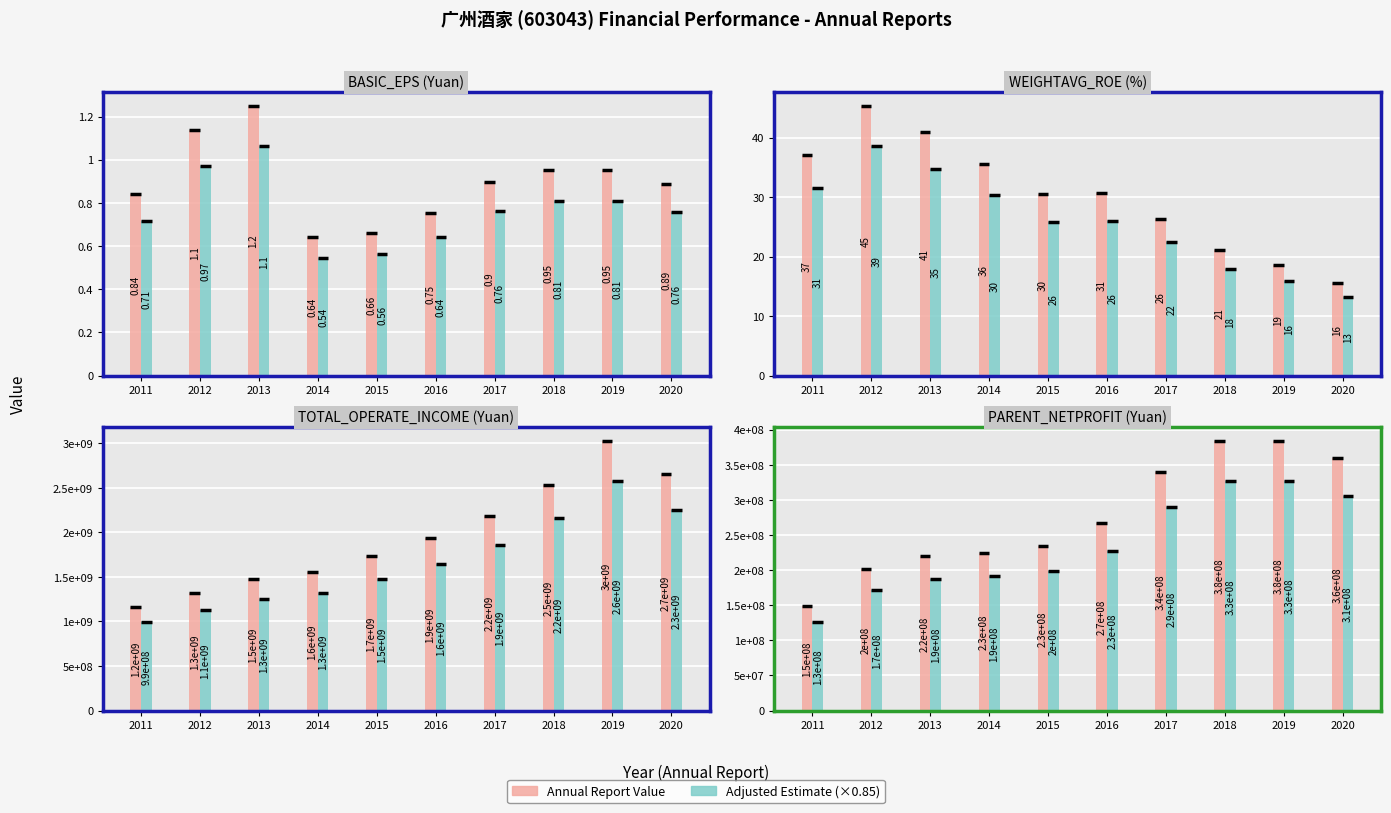

What is the value of the Adjusted Estimate bar at the 9th from the left?

326513640.4